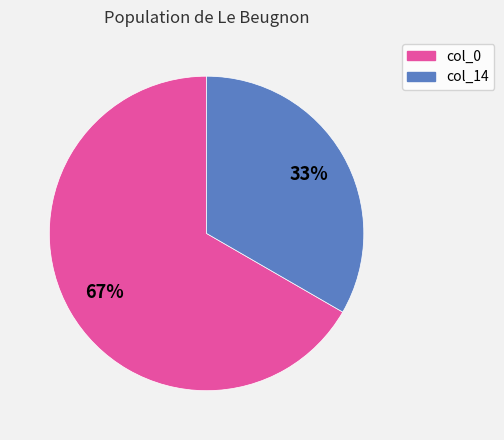

To the nearest percent, what percentage of the pie is col_14?

33%